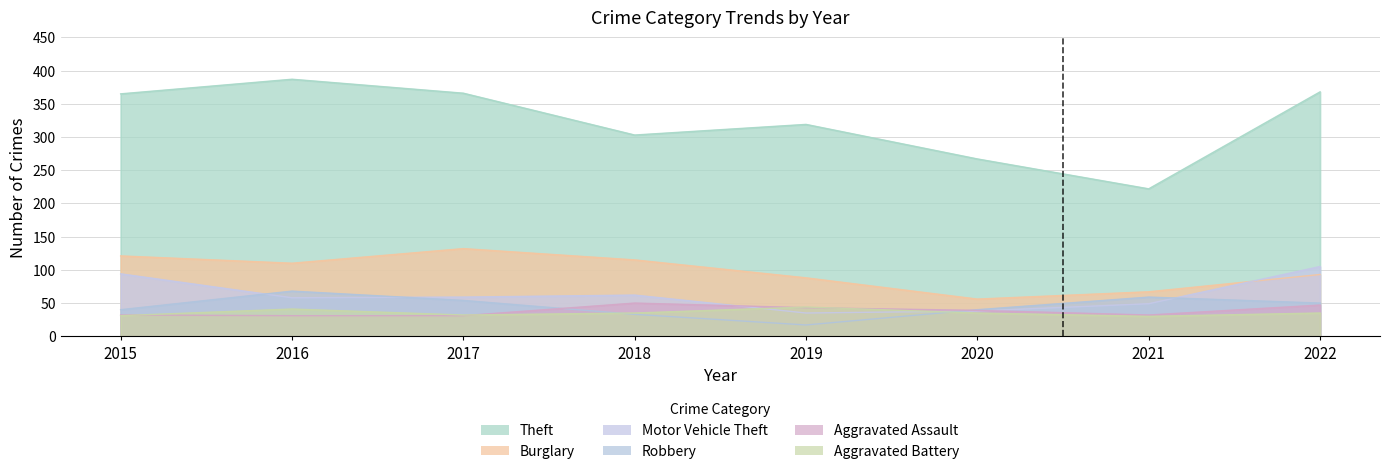

Reading right to left, what are all the values shown in this chart?

Theft: 2022=368	2021=222	2020=267	2019=319	2018=303	2017=366	2016=387	2015=365
Burglary: 2022=93	2021=67	2020=56	2019=88	2018=115	2017=132	2016=110	2015=121
Motor Vehicle Theft: 2022=105	2021=49	2020=38	2019=35	2018=62	2017=59	2016=58	2015=94
Robbery: 2022=50	2021=59	2020=40	2019=17	2018=33	2017=54	2016=68	2015=40
Aggravated Assault: 2022=47	2021=32	2020=39	2019=43	2018=50	2017=31	2016=31	2015=32
Aggravated Battery: 2022=35	2021=30	2020=35	2019=44	2018=35	2017=32	2016=41	2015=31